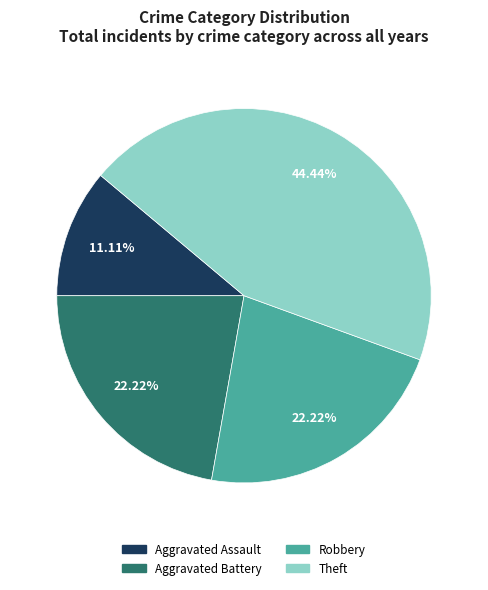

To the nearest percent, what percentage of the pie is Robbery?

22%